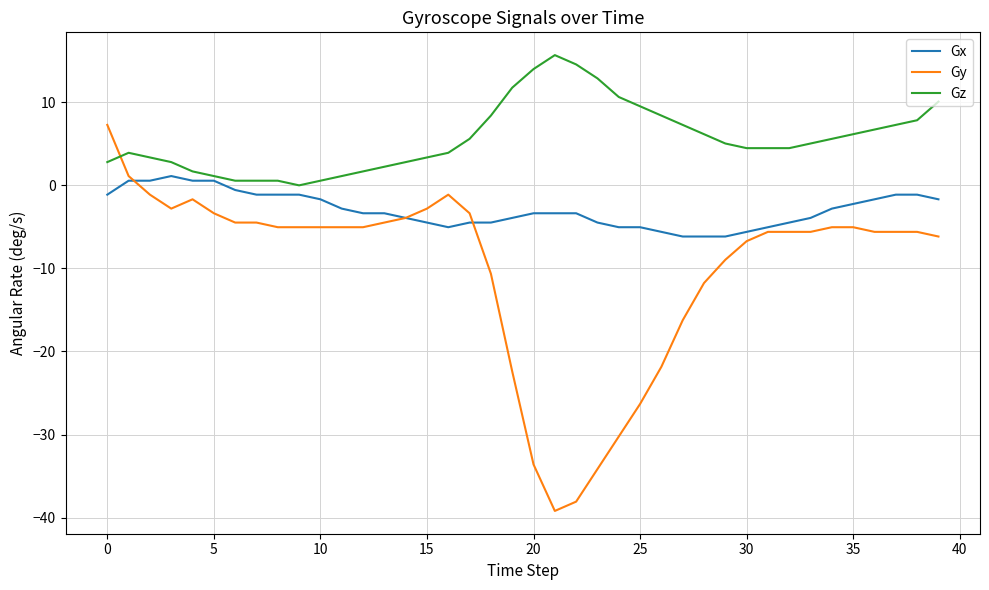

Reading right to left, extract all data points from this chart.

Gx: -1.7	-1.1	-1.1	-1.7	-2.2	-2.8	-3.9	-4.5	-5.0	-5.6	-6.2	-6.2	-6.2	-5.6	-5.0	-5.0	-4.5	-3.4	-3.4	-3.4	-3.9	-4.5	-4.5	-5.0	-4.5	-3.9	-3.4	-3.4	-2.8	-1.7	-1.1	-1.1	-1.1	-0.6	0.6	0.6	1.1	0.6	0.6	-1.1
Gy: -6.2	-5.6	-5.6	-5.6	-5.0	-5.0	-5.6	-5.6	-5.6	-6.7	-9.0	-11.8	-16.2	-21.8	-26.3	-30.2	-34.2	-38.1	-39.2	-33.6	-22.4	-10.6	-3.4	-1.1	-2.8	-3.9	-4.5	-5.0	-5.0	-5.0	-5.0	-5.0	-4.5	-4.5	-3.4	-1.7	-2.8	-1.1	1.1	7.3
Gz: 10.1	7.8	7.3	6.7	6.2	5.6	5.0	4.5	4.5	4.5	5.0	6.2	7.3	8.4	9.5	10.6	12.9	14.6	15.7	14.0	11.8	8.4	5.6	3.9	3.4	2.8	2.2	1.7	1.1	0.6	0.0	0.6	0.6	0.6	1.1	1.7	2.8	3.4	3.9	2.8